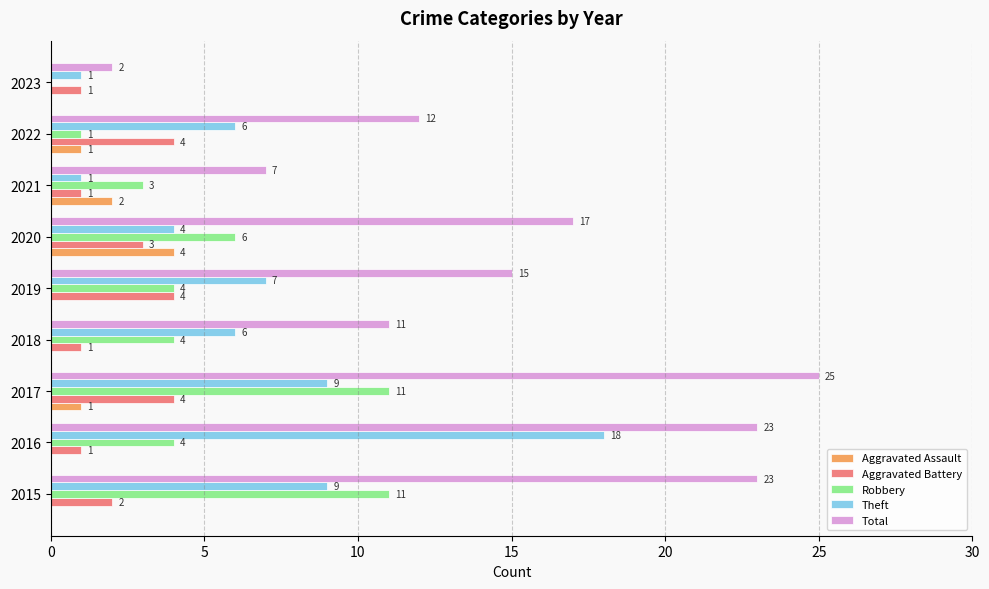

Which series changed the most between 2022 and 2023?

Total